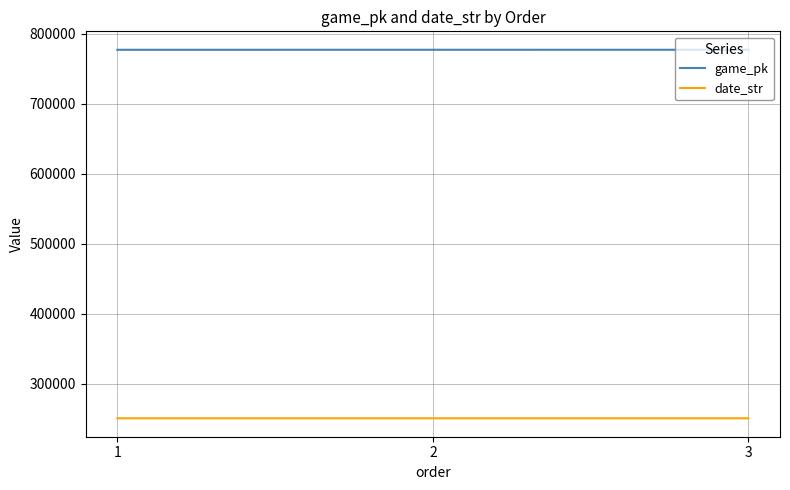

Which series has the largest total across all categories?

game_pk